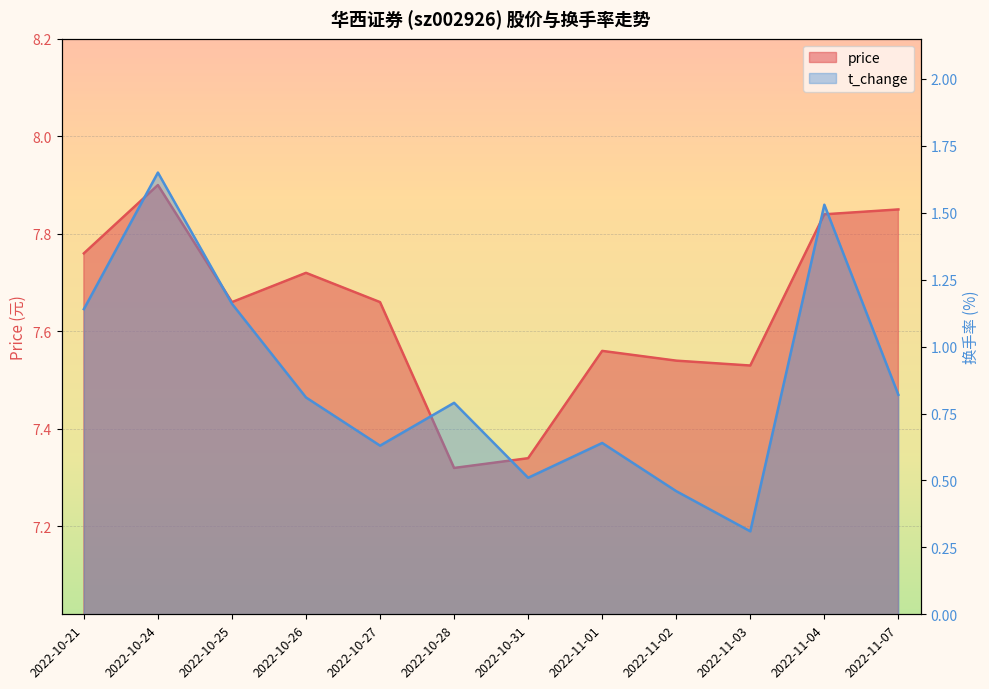

What is the minimum value shown in the chart?

0.3